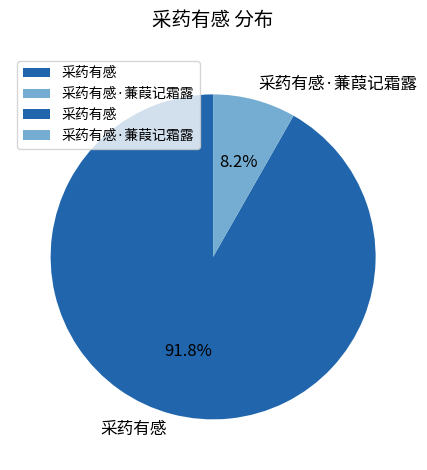

How many segments does this pie chart have?

2